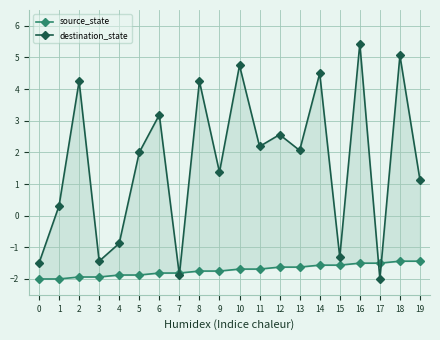

At which category is the sum across all series the highest?

16